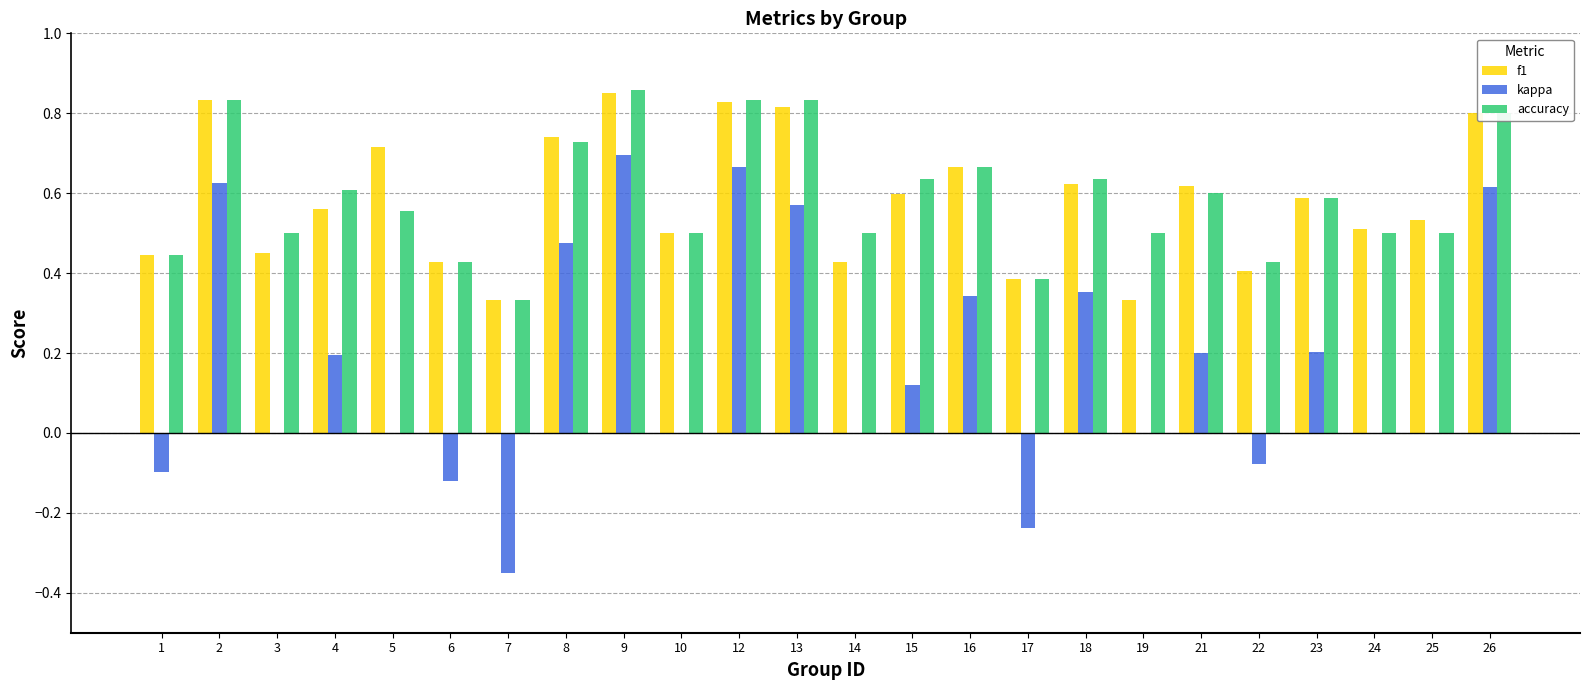

What is the total value across all series at 5?

1.3